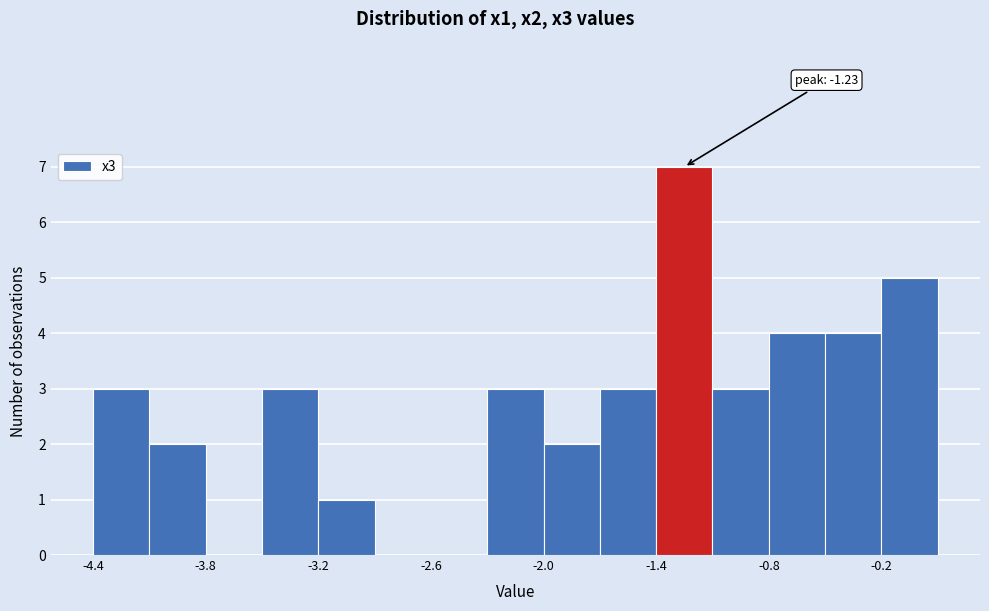

Around what value on the x-axis is the tallest bar? Give the approximate position of its centre, as read against the axis.

-1.2